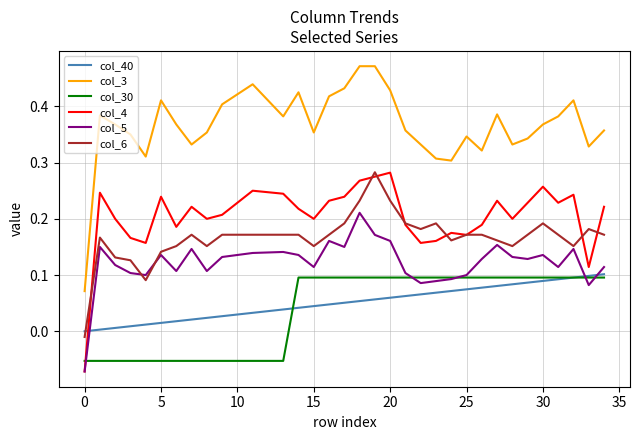

How many times do col_4 and col_40 cross each other?

1